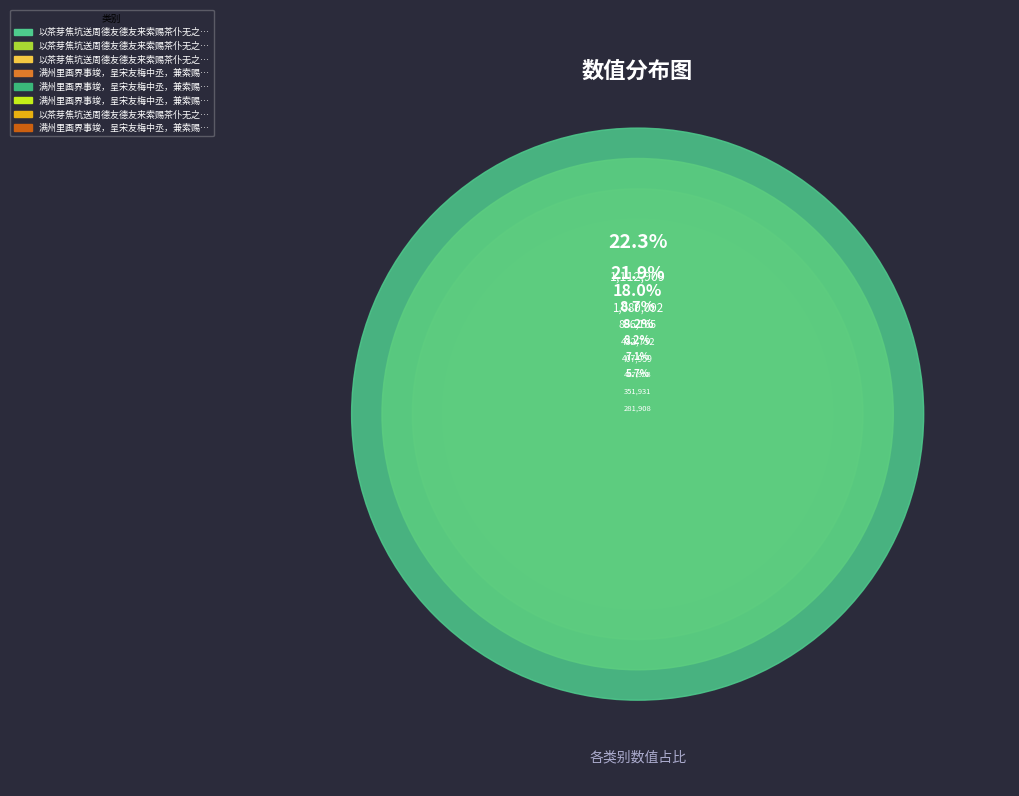

How much of the chart is everything except 满州里画界事竣，呈宋友梅中丞，兼索赐《边声诗集》?

91.3%